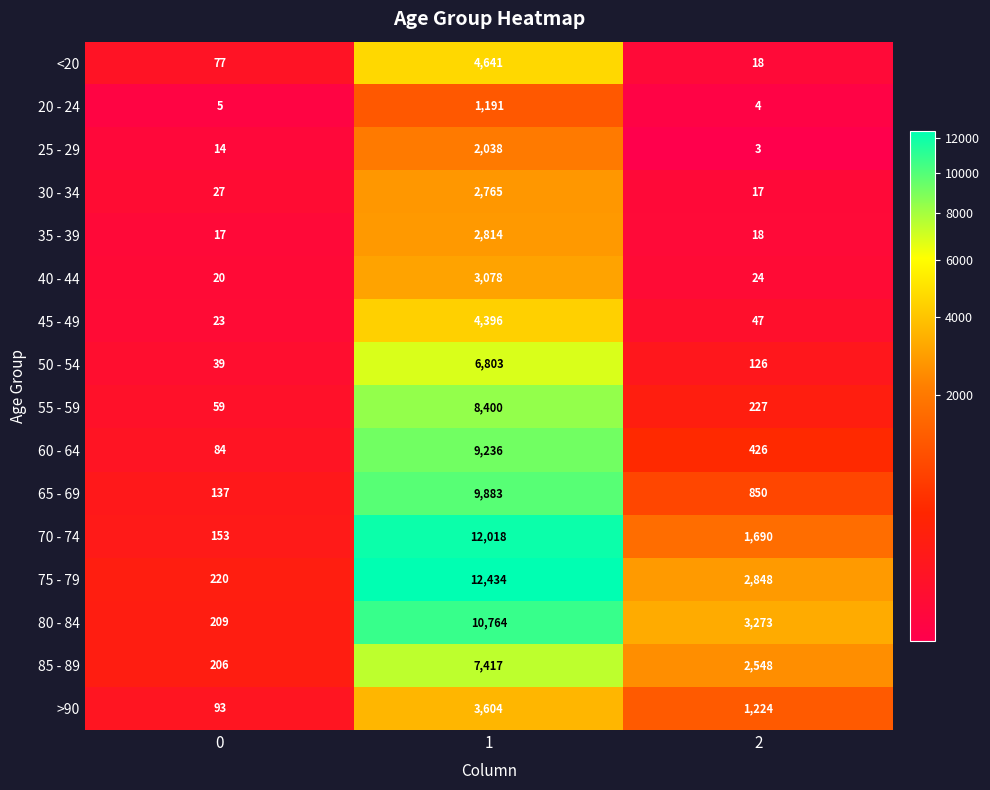

Which series has the largest range (max minus min)?

75 - 79